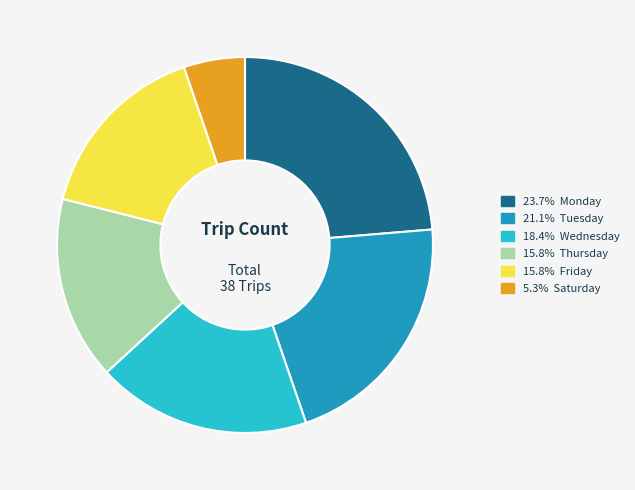

Is there any slice that represents more than half of the pie?

No